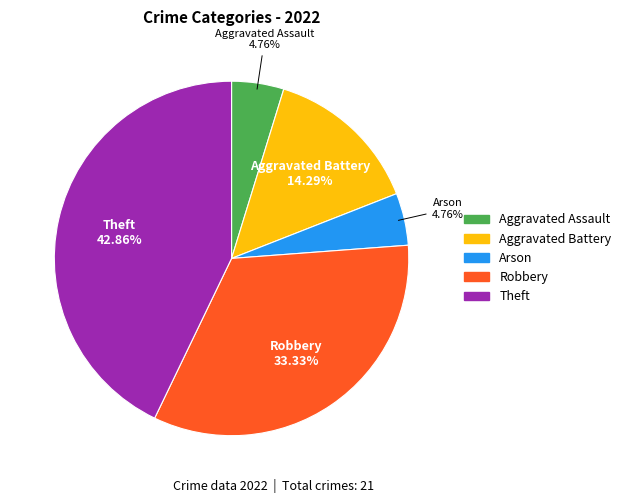

What is the ratio of the value at Theft to the value at Aggravated Assault?

9.0